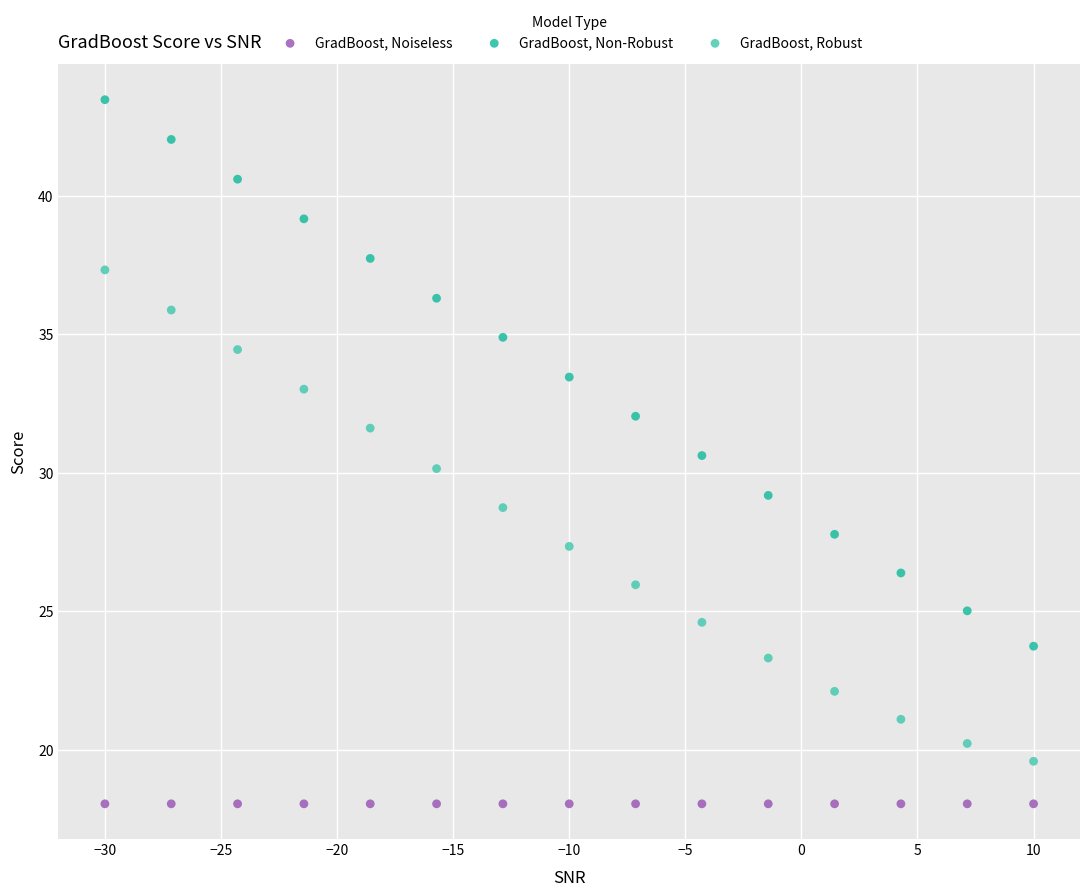

Which series contains the highest Y value?

GradBoost, Non-Robust